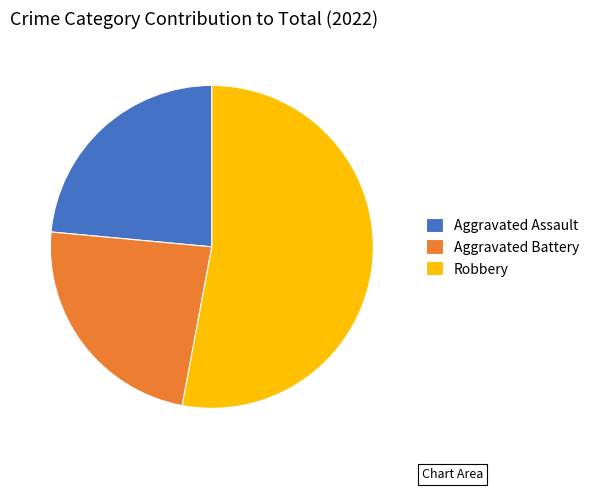

What is the majority slice?

Robbery